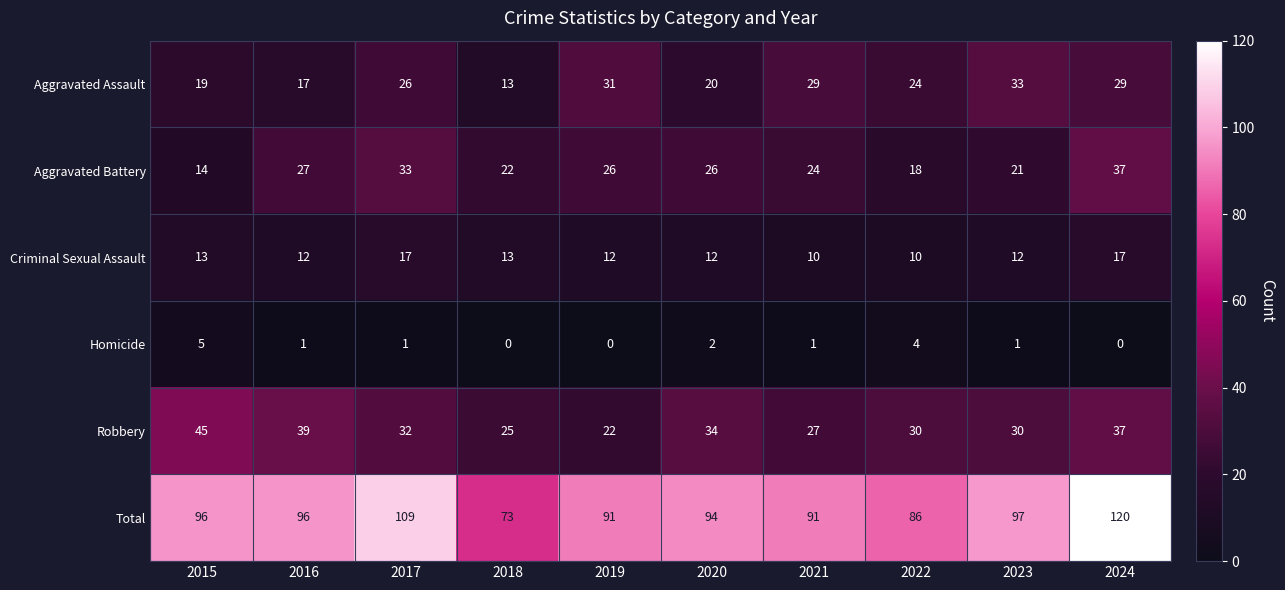

Which series changed the most between 2021 and 2023?

Total